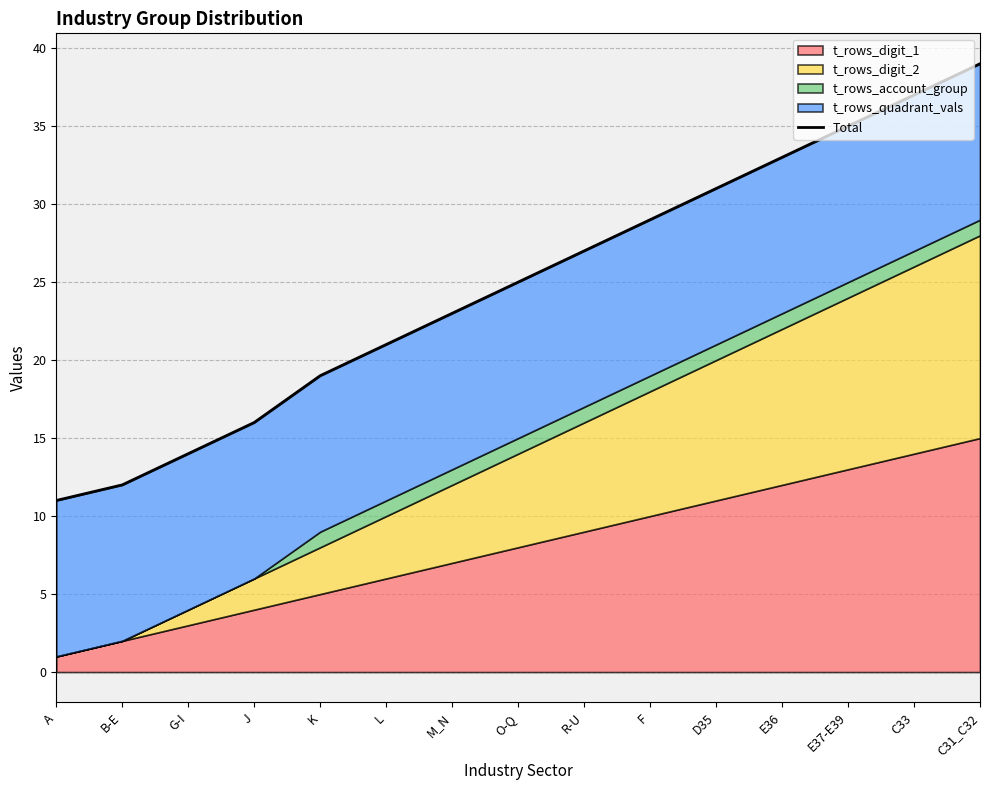

Reading left to right, extract all data points from this chart.

A=11	B-E=12	G-I=14	J=16	K=19	L=21	M_N=23	O-Q=25	R-U=27	F=29	D35=31	E36=33	E37-E39=35	C33=37	C31_C32=39